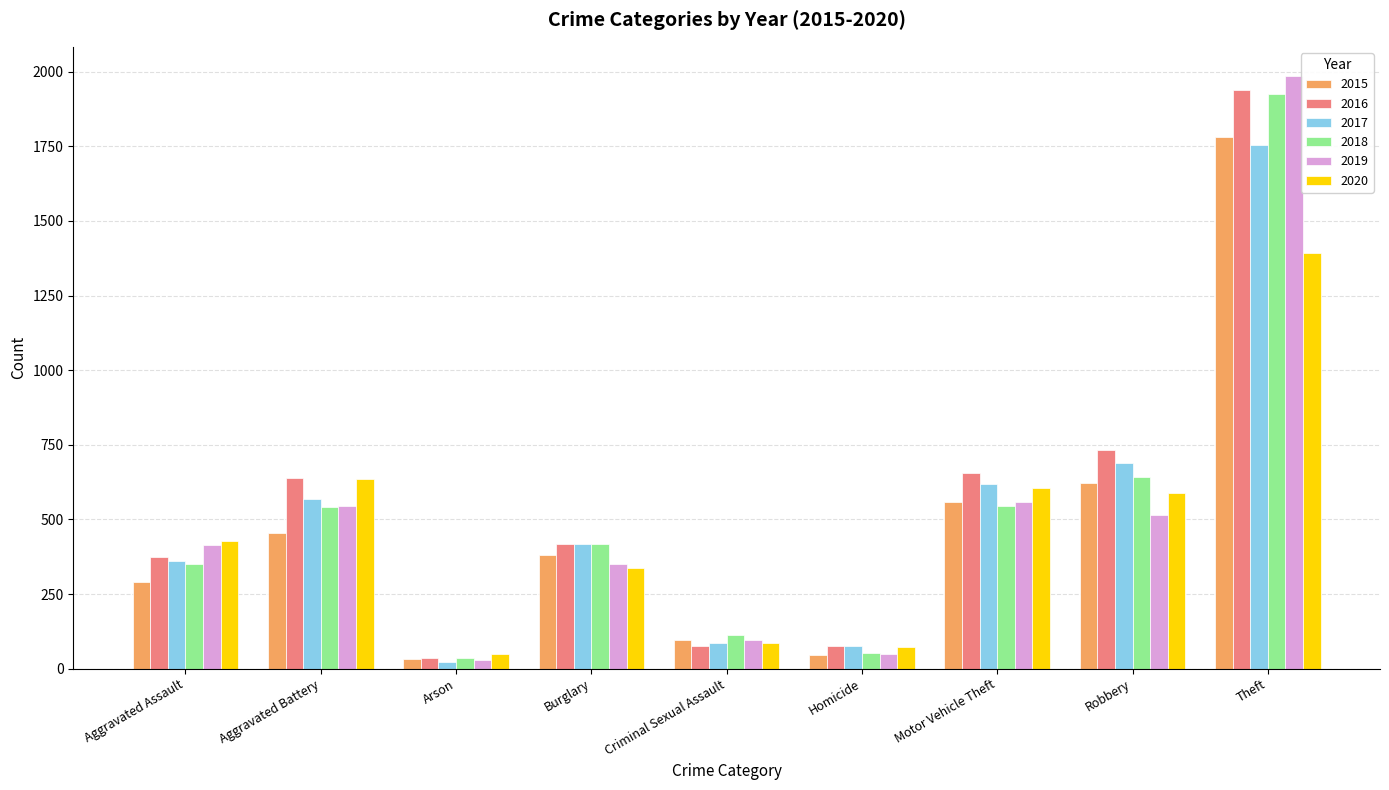

What are all the series names shown in the legend?

2015, 2016, 2017, 2018, 2019, 2020